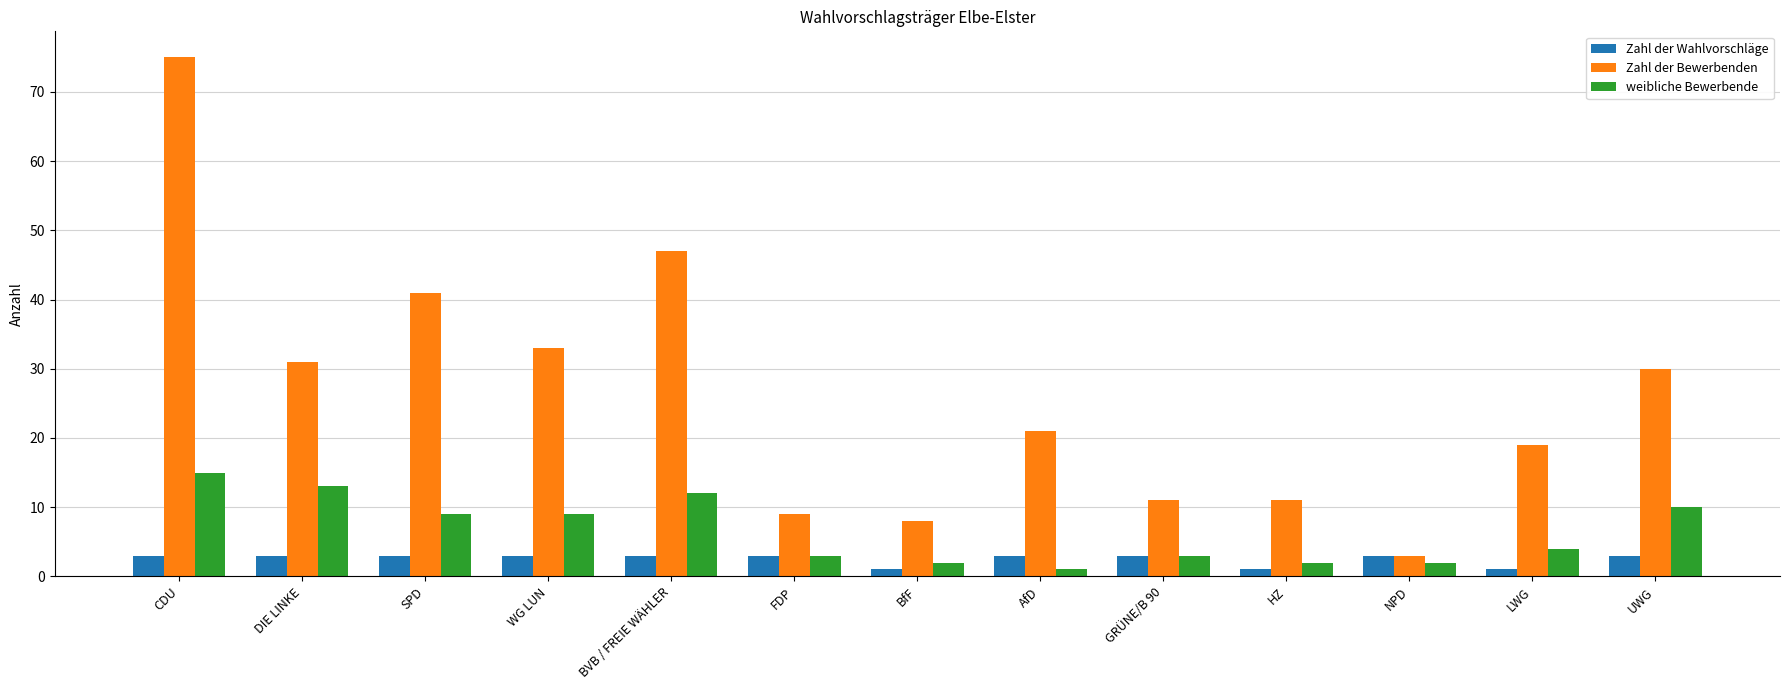

Reading left to right, extract all data points from this chart.

Zahl der Wahlvorschläge: CDU=3	DIE LINKE=3	SPD=3	WG LUN=3	BVB / FREIE WÄHLER=3	FDP=3	BfF=1	AfD=3	GRÜNE/B 90=3	HZ=1	NPD=3	LWG=1	UWG=3
Zahl der Bewerbenden: CDU=75	DIE LINKE=31	SPD=41	WG LUN=33	BVB / FREIE WÄHLER=47	FDP=9	BfF=8	AfD=21	GRÜNE/B 90=11	HZ=11	NPD=3	LWG=19	UWG=30
weibliche Bewerbende: CDU=15	DIE LINKE=13	SPD=9	WG LUN=9	BVB / FREIE WÄHLER=12	FDP=3	BfF=2	AfD=1	GRÜNE/B 90=3	HZ=2	NPD=2	LWG=4	UWG=10